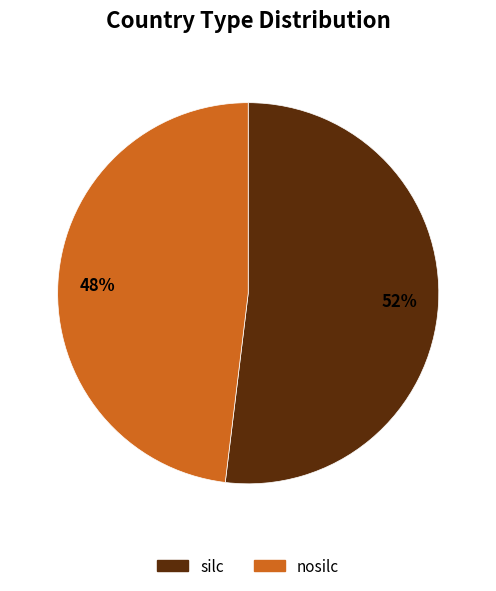

Do 52% and 48% together represent more than half of the pie?

Yes